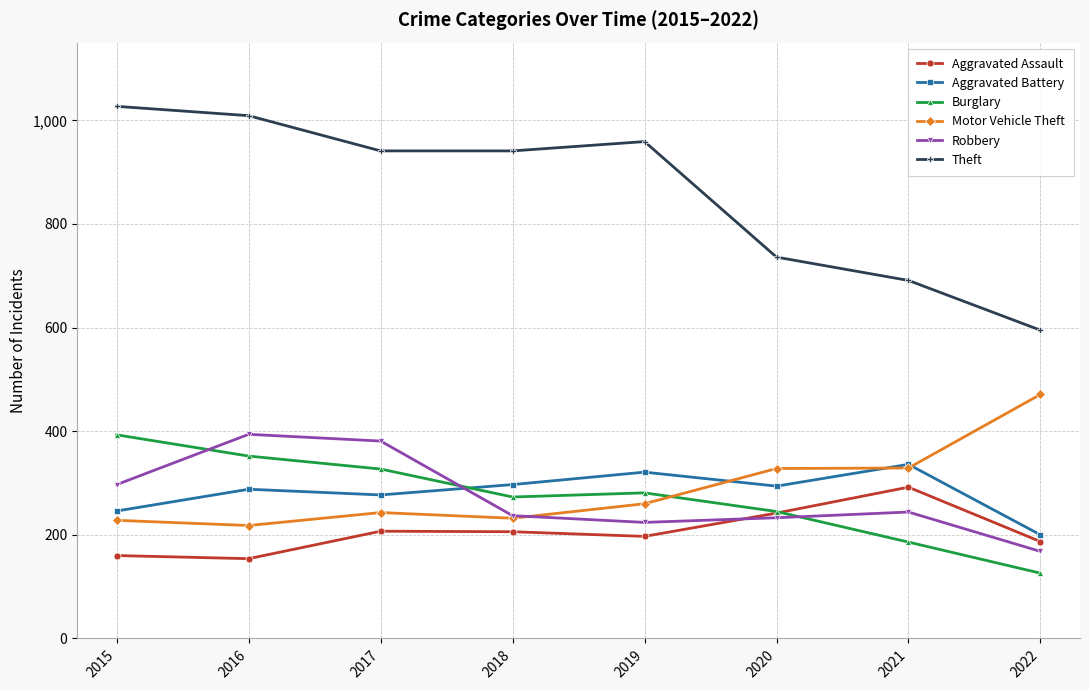

What is the value of the Aggravated Assault point at the 3rd from the left?

207